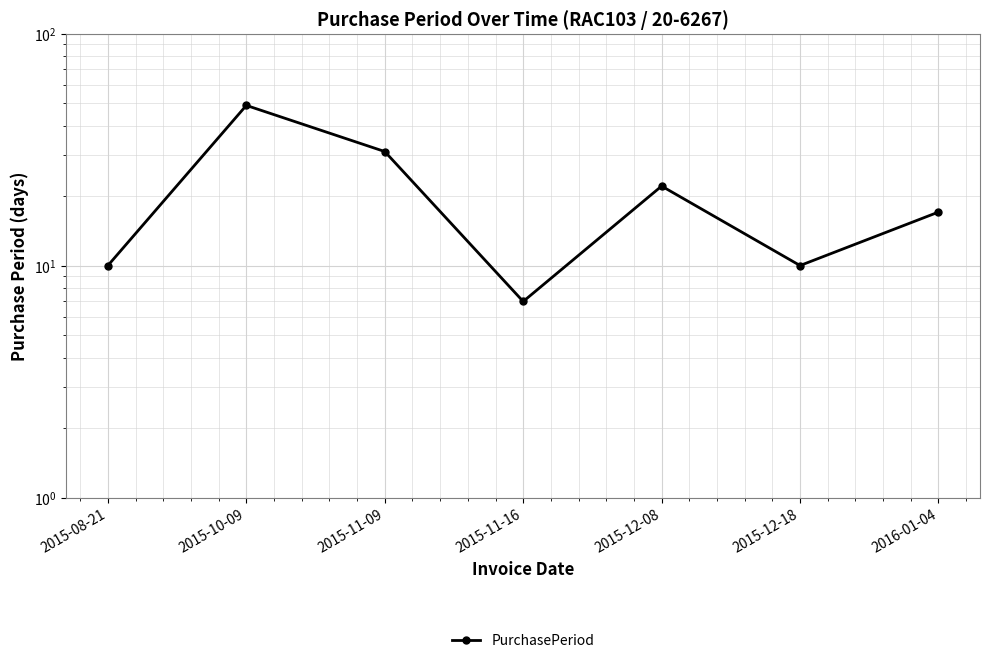

Rank the categories by value from highest to lowest.

2015-10-09, 2015-11-09, 2015-12-08, 2016-01-04, 2015-08-21, 2015-12-18, 2015-11-16